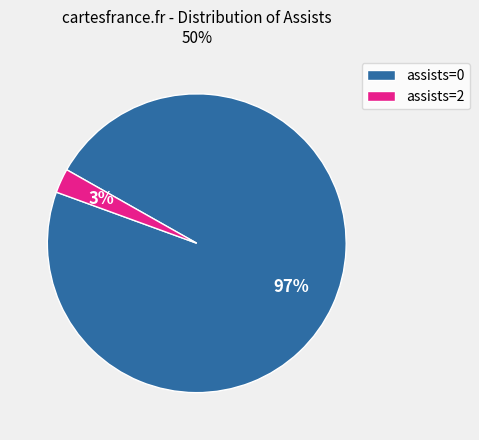

Is it true that assists=0 is 97% of the pie?

True